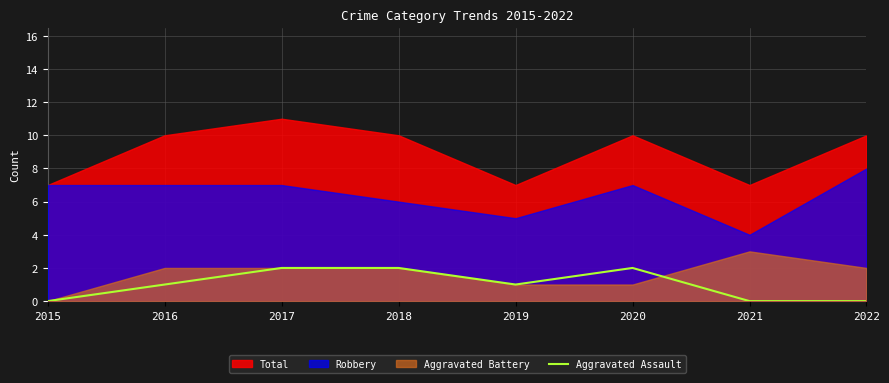

True or false: the data shows 1 at 2015.

False